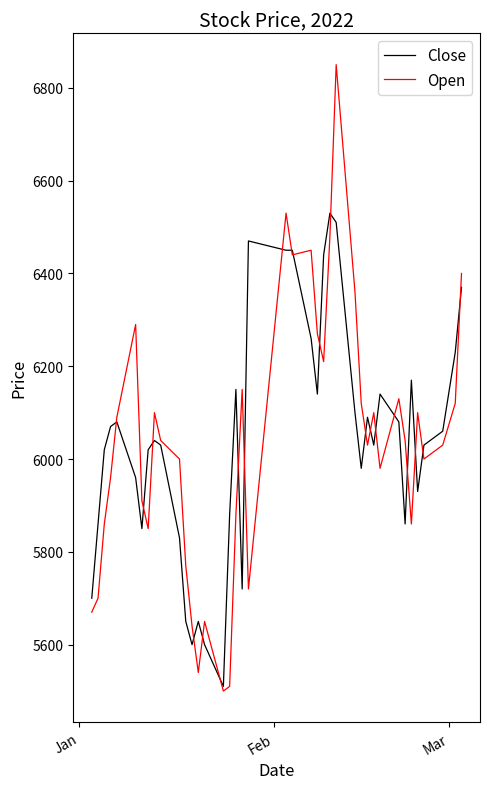

Which series has the widest spread of values?

Open